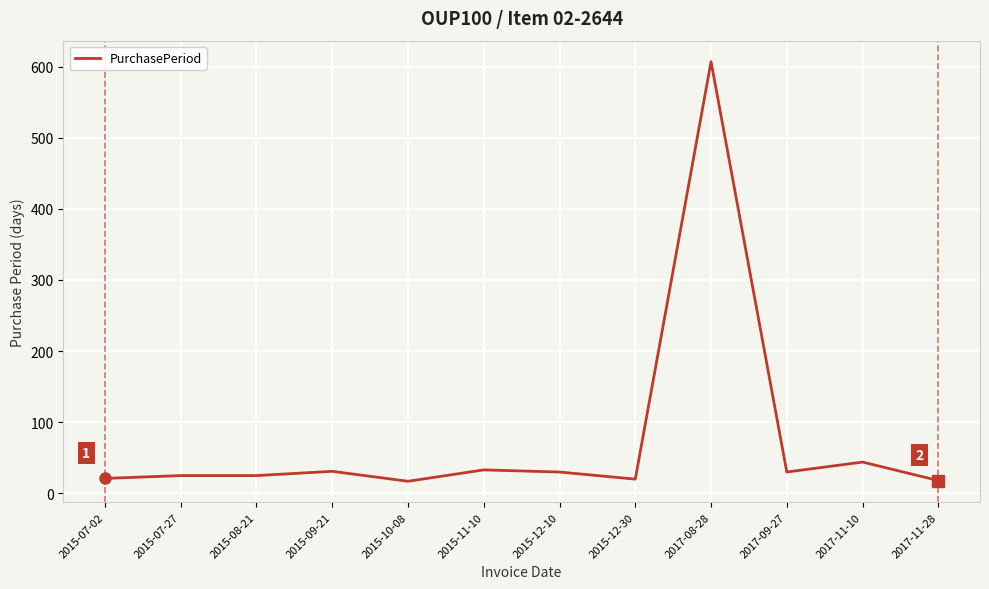

What is the ratio of the value at 2015-12-10 to the value at 2017-11-28?

1.7